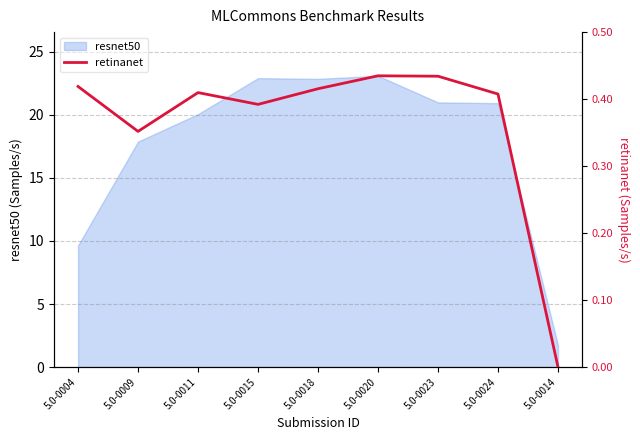

Is it true that resnet50 equals 1.7 at 5.0-0014?

True